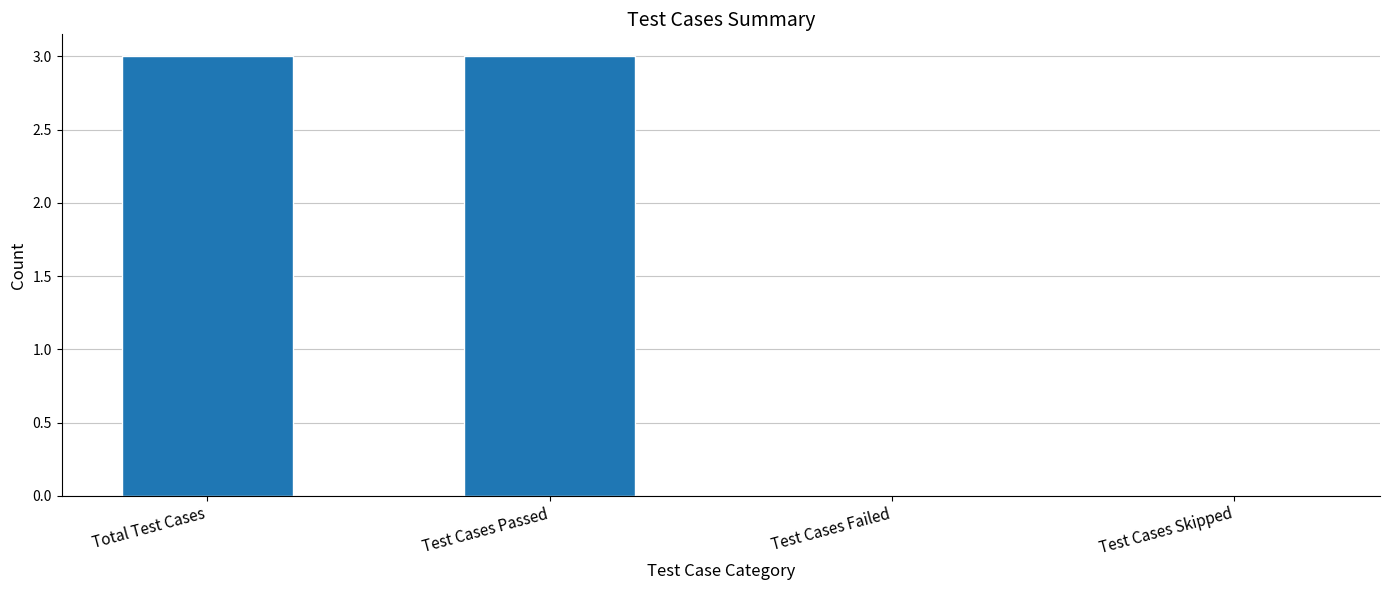

Is it true that the value at Test Cases Skipped is -2?

False